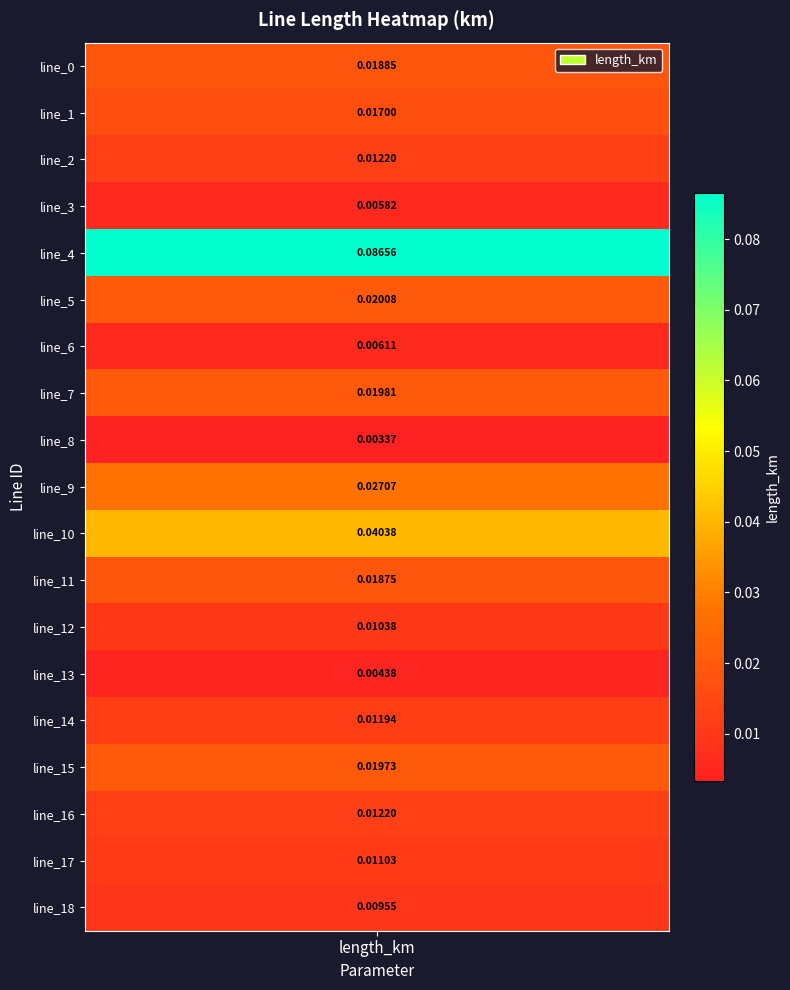

List the labels in order of value, smallest first.

8, 13, 3, 6, 18, 12, 17, 14, 16, 2, 1, 11, 0, 15, 7, 5, 9, 10, 4